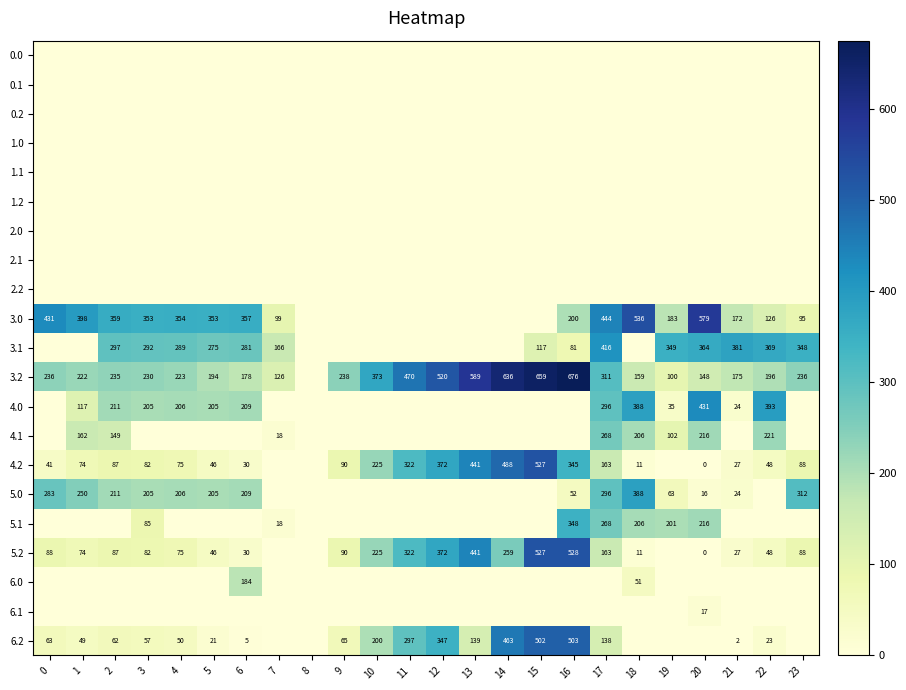

How many data points does each series have?

24